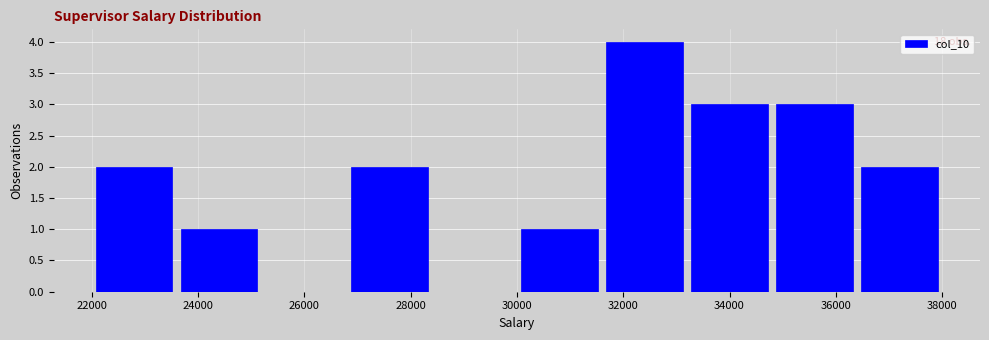

Over which range of the x-axis is the bar tallest?

31600 to 33200